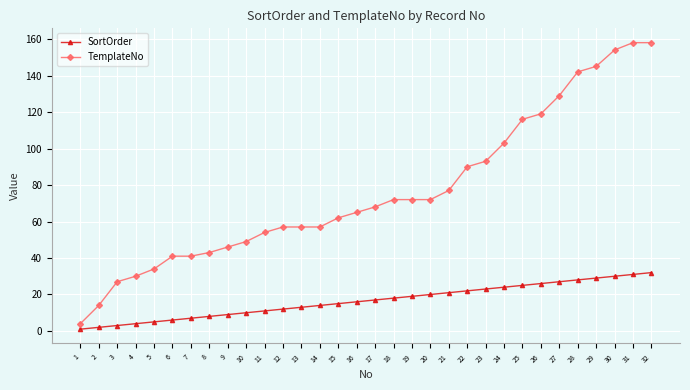

True or false: TemplateNo has a value of 41 at 6.

True